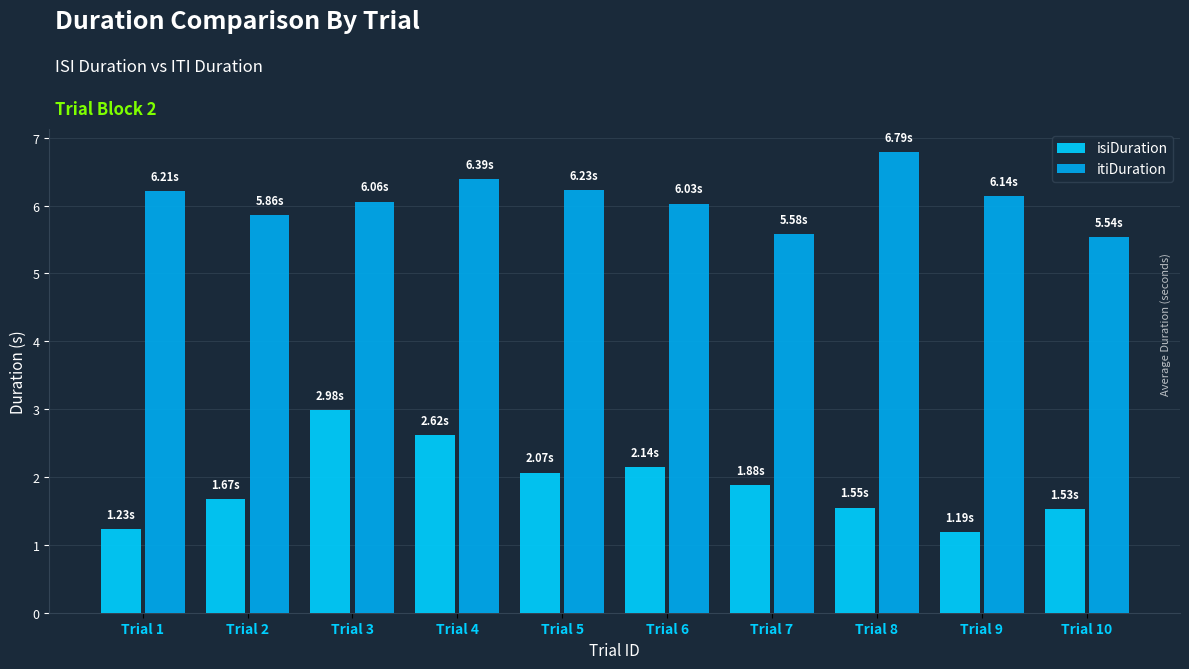

True or false: isiDuration has a value of 1.9 at Trial 9.

False